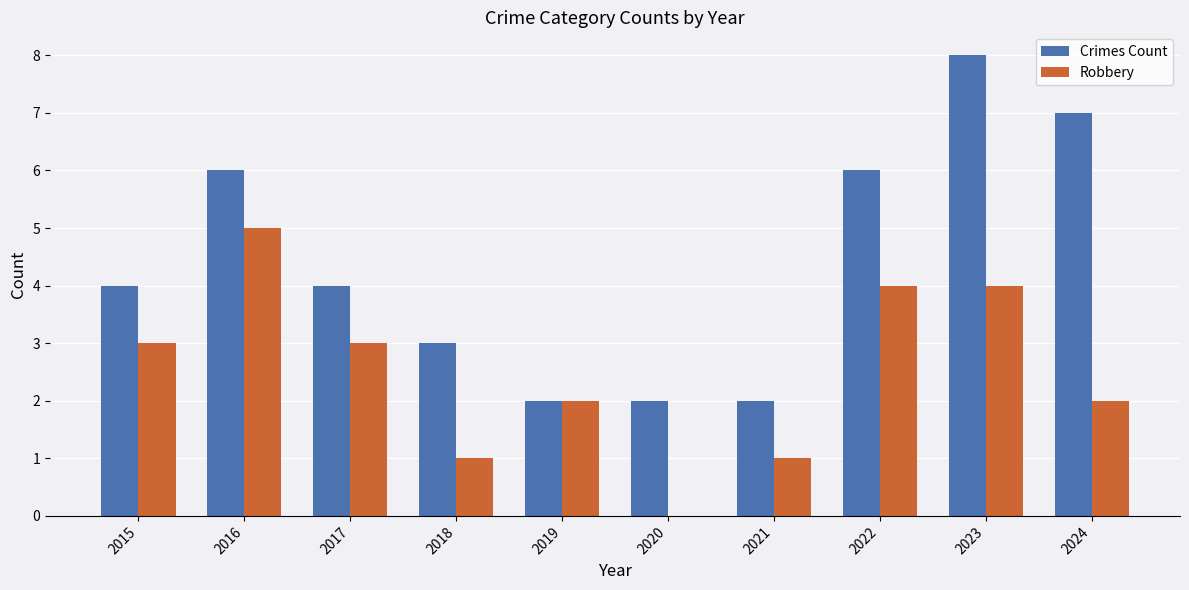

Which series has the widest spread of values?

Crimes Count